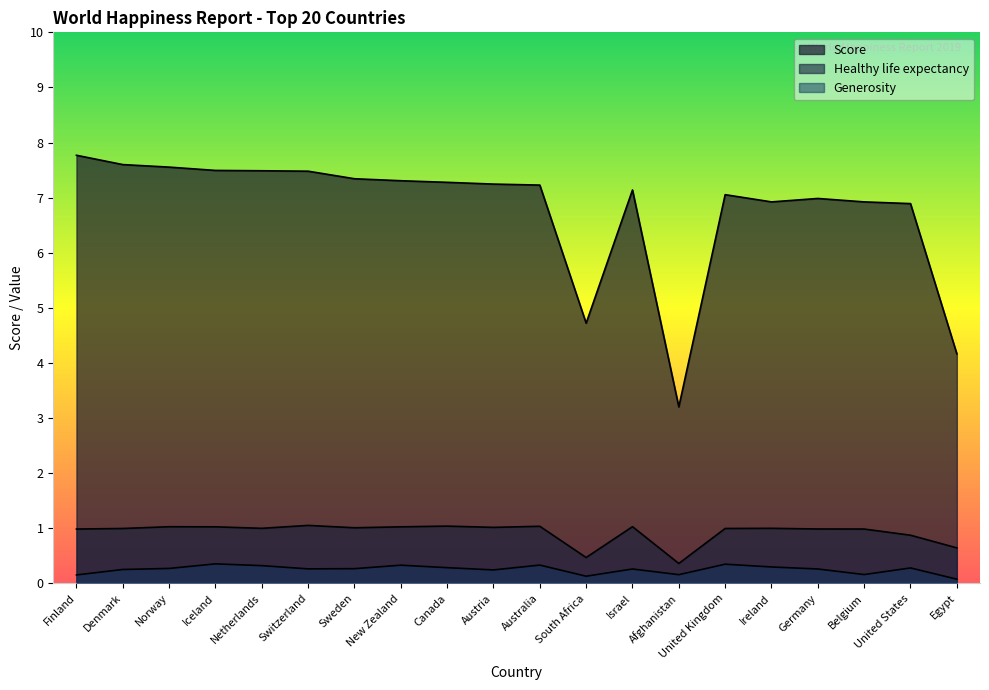

What is the label of the 13th point from the left?

Israel